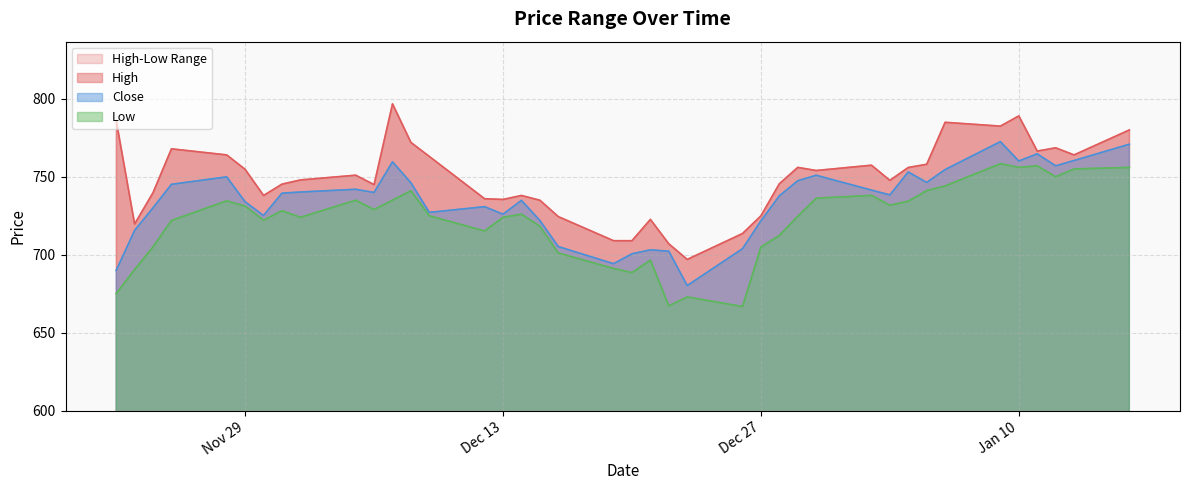

Where is the first local maximum for High?

2022-11-25